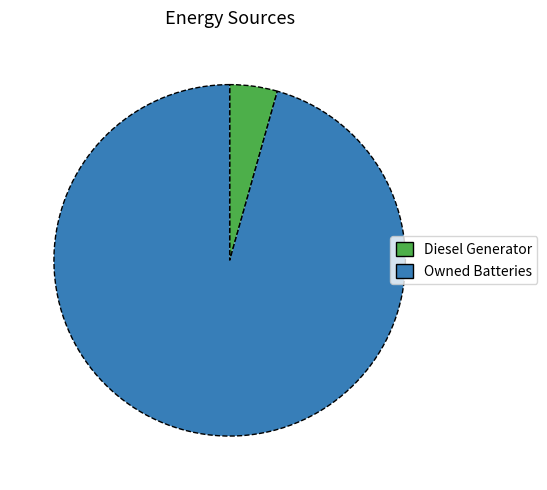

Does Diesel Generator account for over 50% of the chart?

No